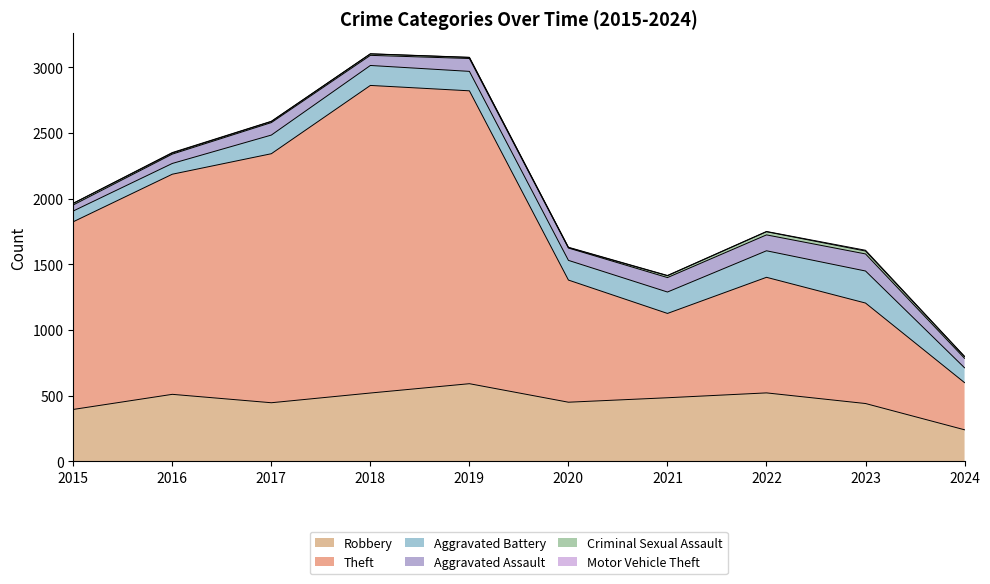

Reading left to right, extract all data points from this chart.

Robbery: 395	510	446	520	591	450	484	521	440	240
Theft: 1429	1676	1896	2342	2230	930	642	880	765	359
Aggravated Battery: 82	82	142	152	148	150	163	202	244	113
Aggravated Assault: 46	71	95	77	98	94	110	121	130	72
Criminal Sexual Assault: 12	8	8	11	8	3	14	24	22	13
Motor Vehicle Theft: 1	4	2	1	1	3	2	2	6	2